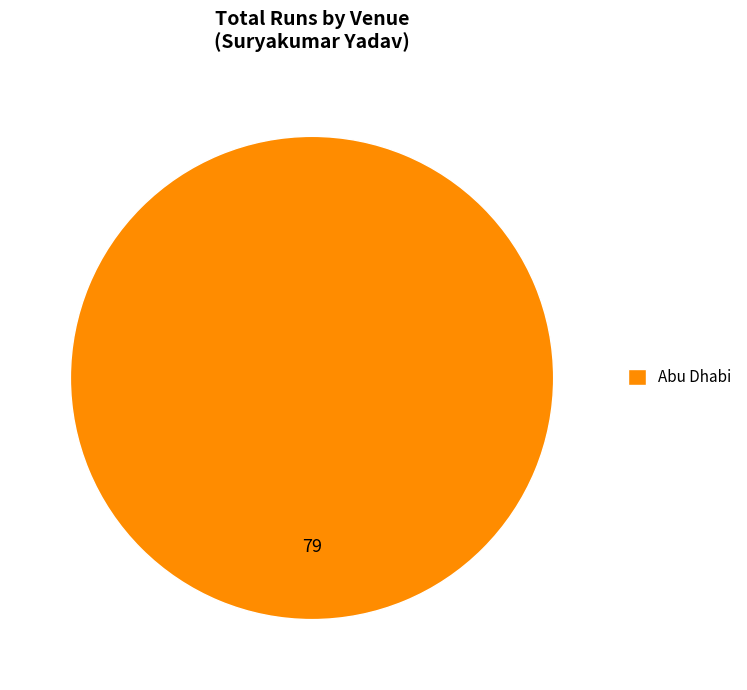

Rank the categories by value from highest to lowest.

Abu Dhabi